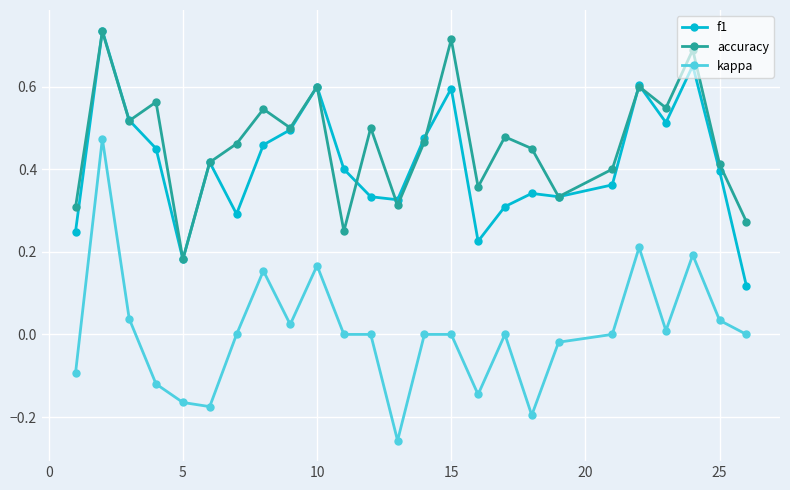

Which series has the largest total across all categories?

accuracy